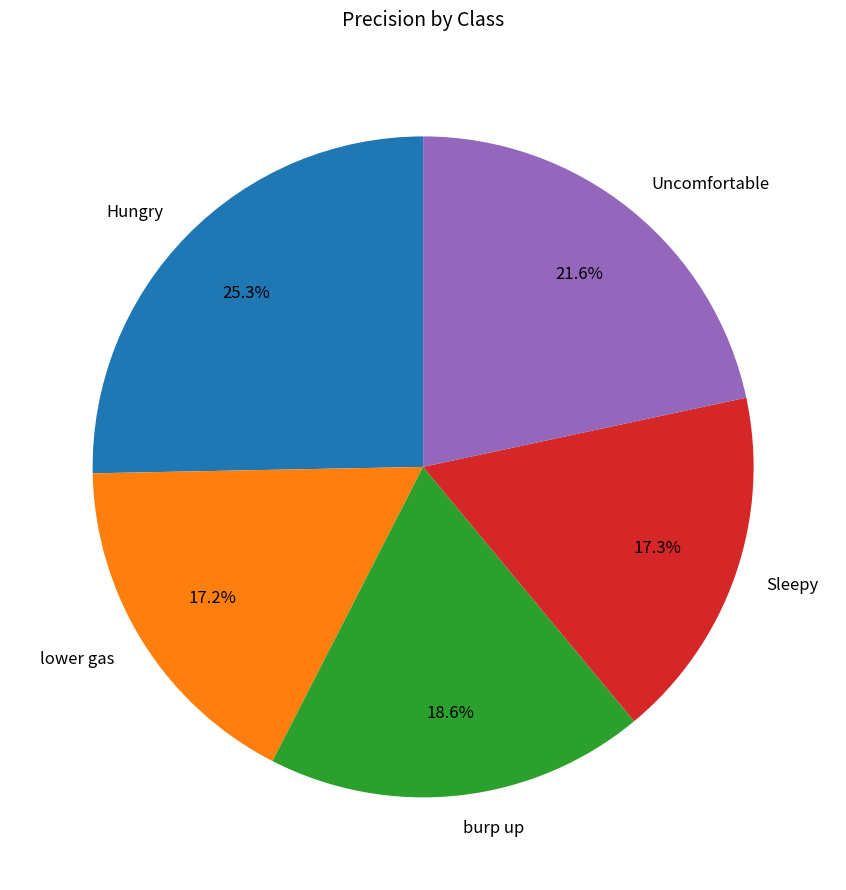

Which has a higher value, burp up or Hungry?

Hungry